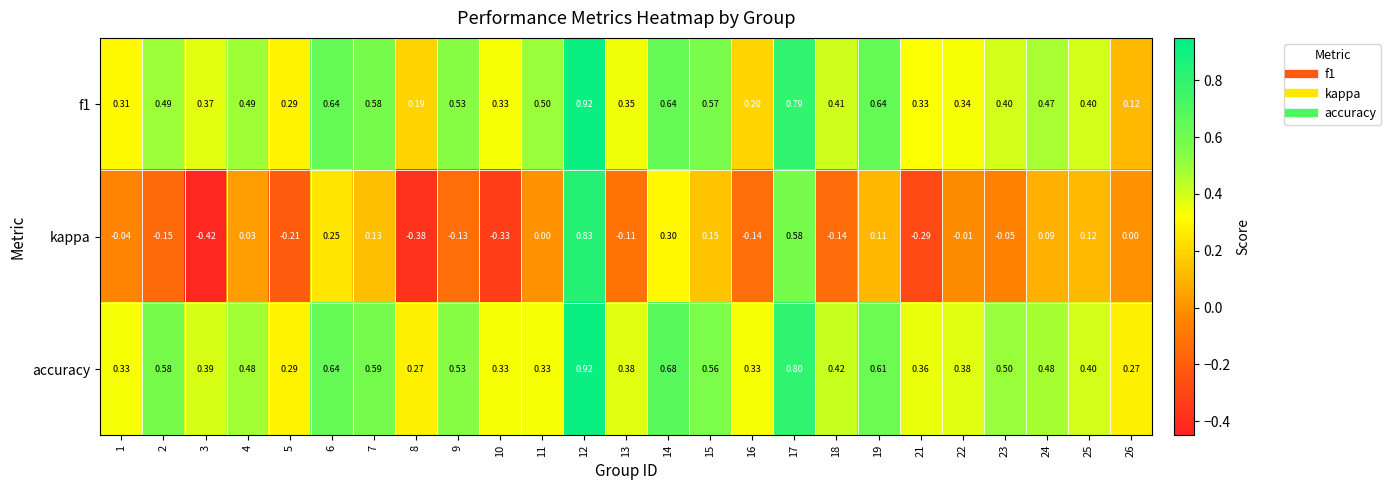

Is the value of accuracy at 14 greater than the value of f1 at 10?

Yes